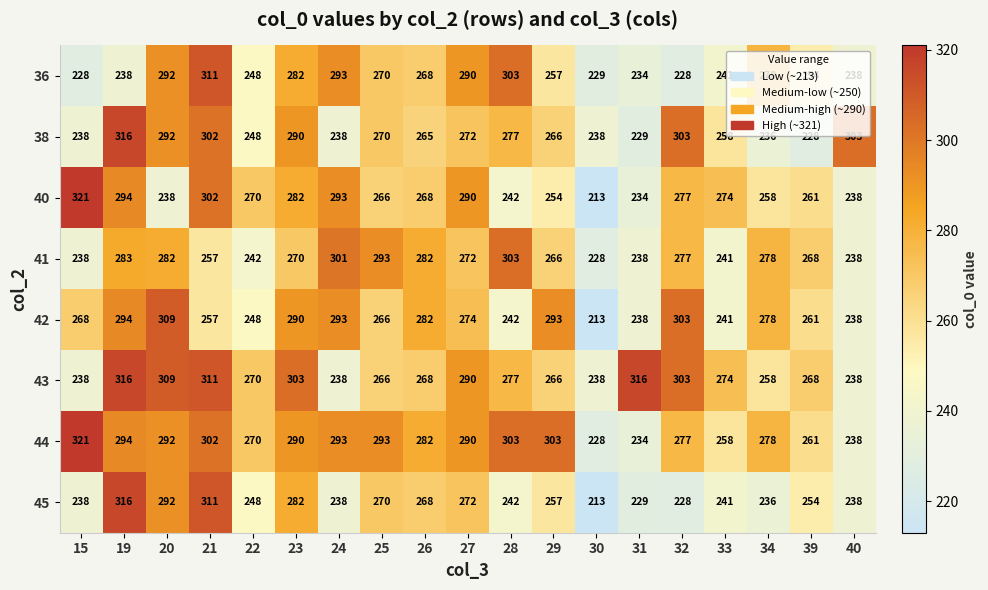

How many data points does each series have?

19